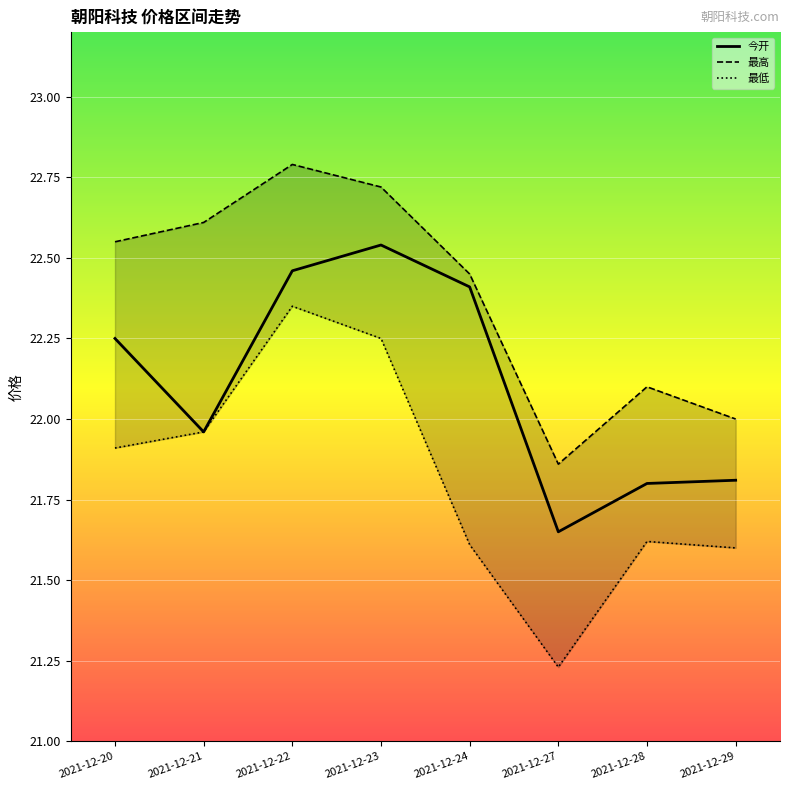

In 最高, how many points are higher than both neighbors (excluding endpoints)?

2